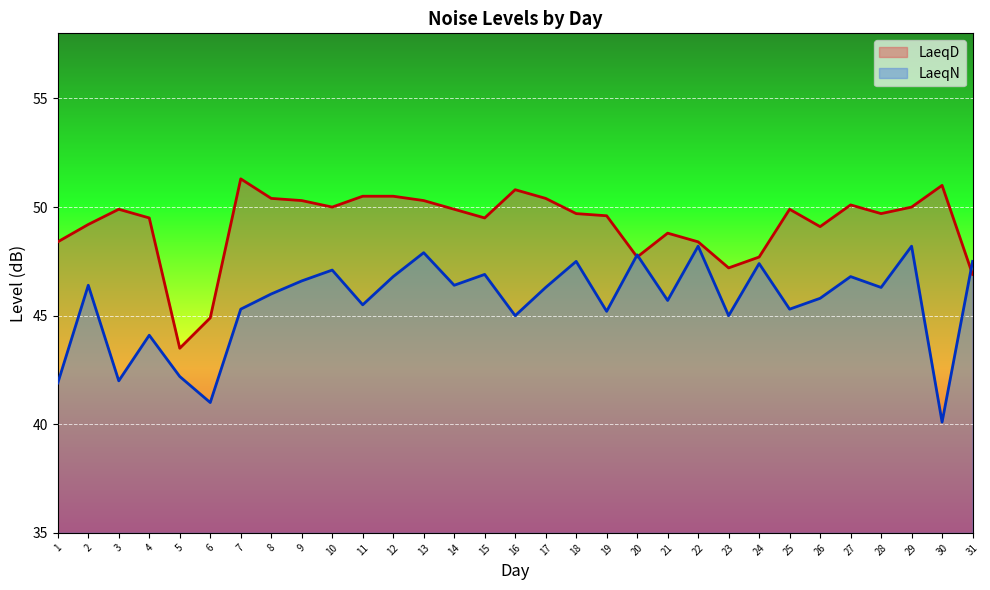

Rank the series by their average value, from lowest to highest.

LaeqN, LaeqD